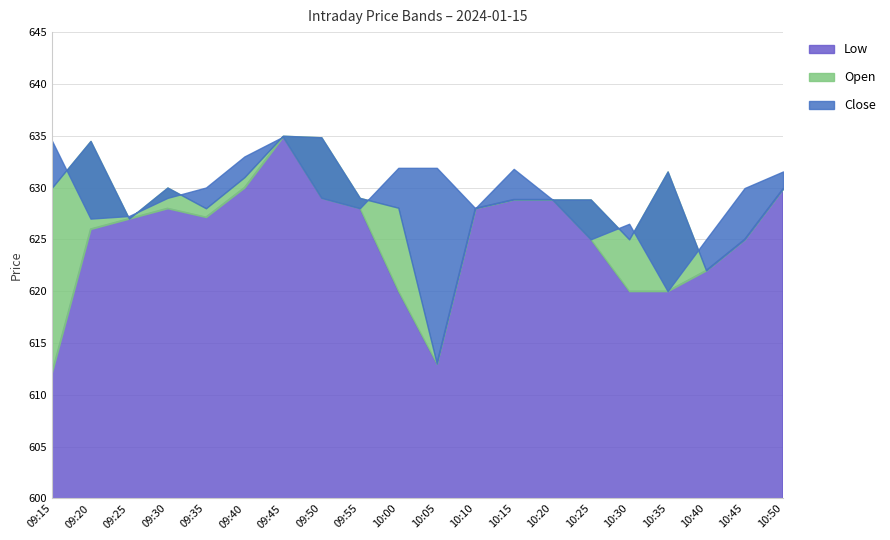

True or false: Open and Low cross at least once.

False